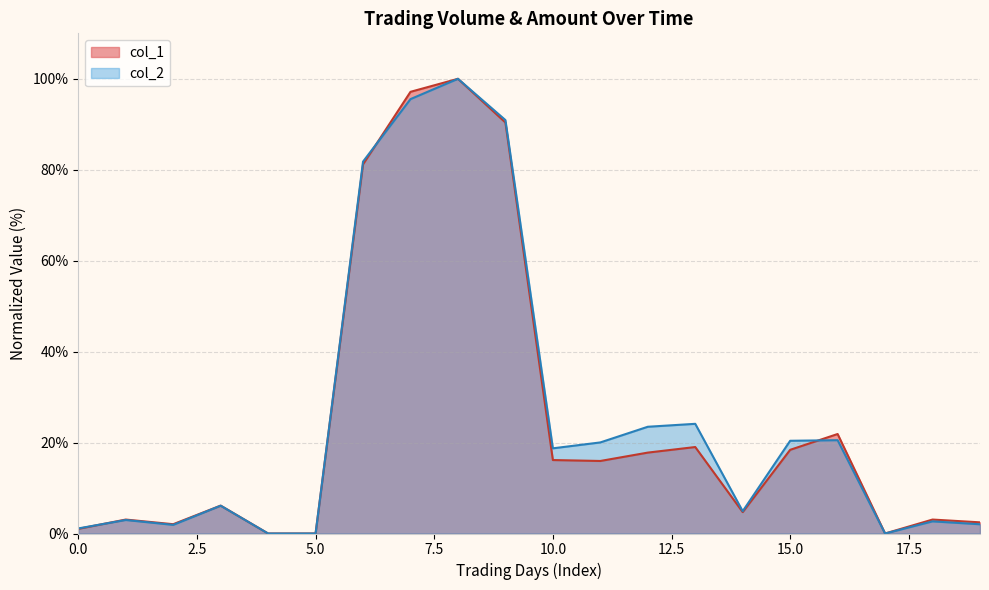

Rank the series at 8 from highest to lowest value.

col_1, col_2